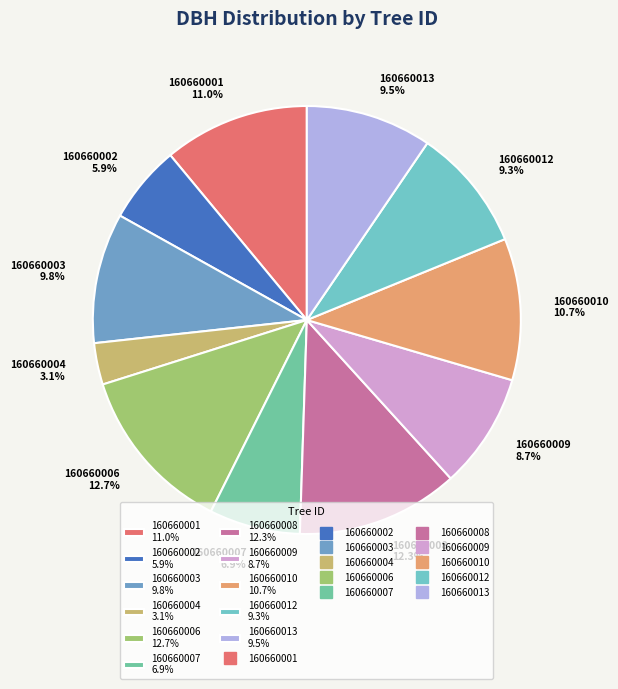

What percentage is the 160660004 slice, to the nearest percent?

3%